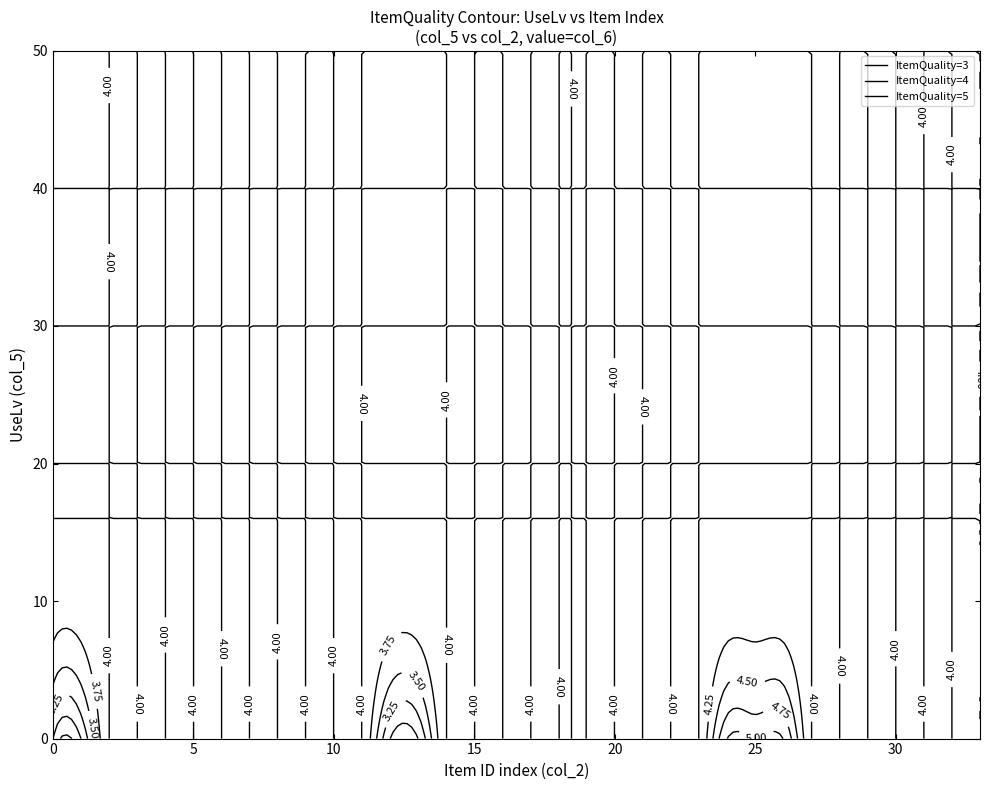

At which category is the sum across all series the highest?

19